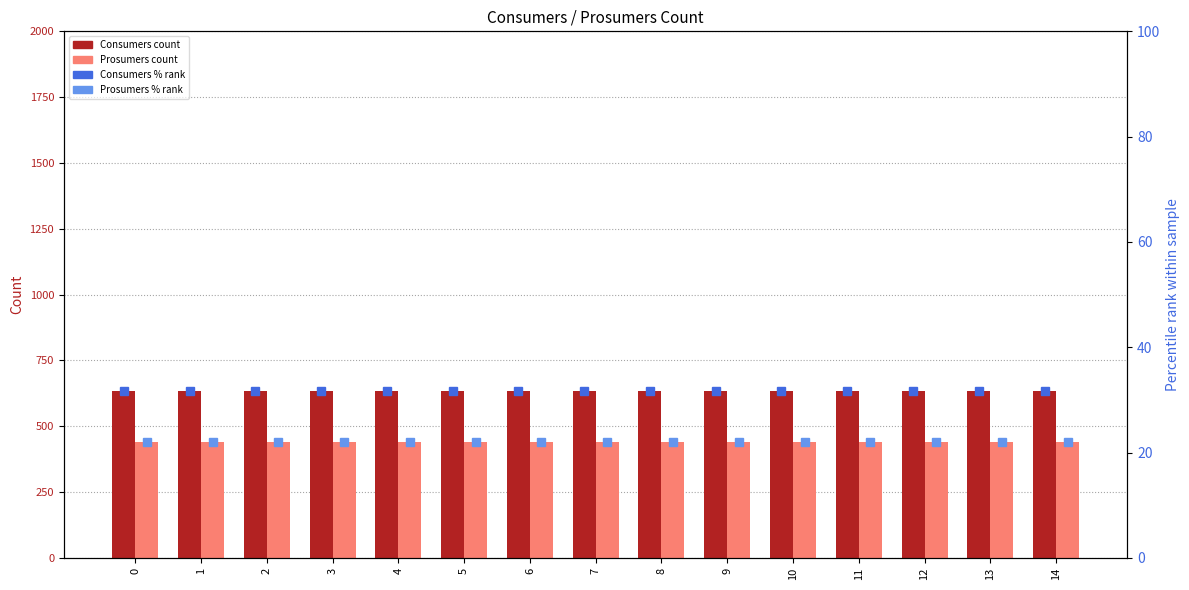

What is the maximum value shown in the chart?

635.0